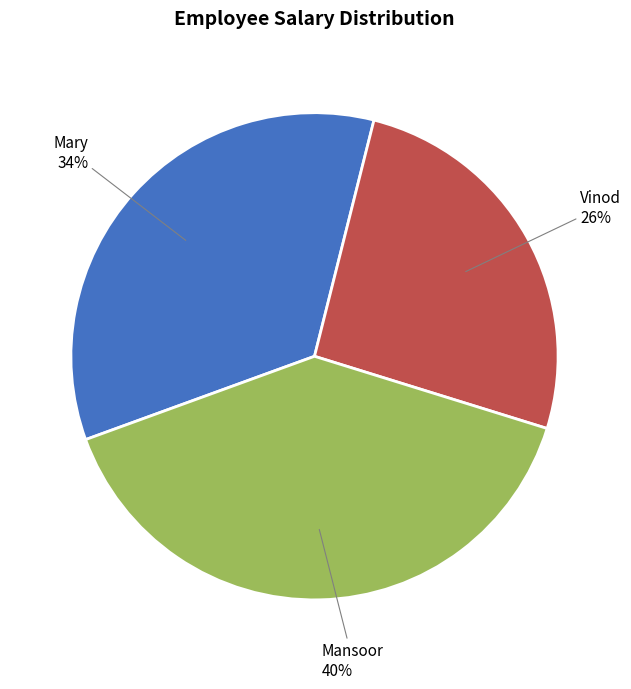

Is it true that Vinod is 39% of the pie?

False